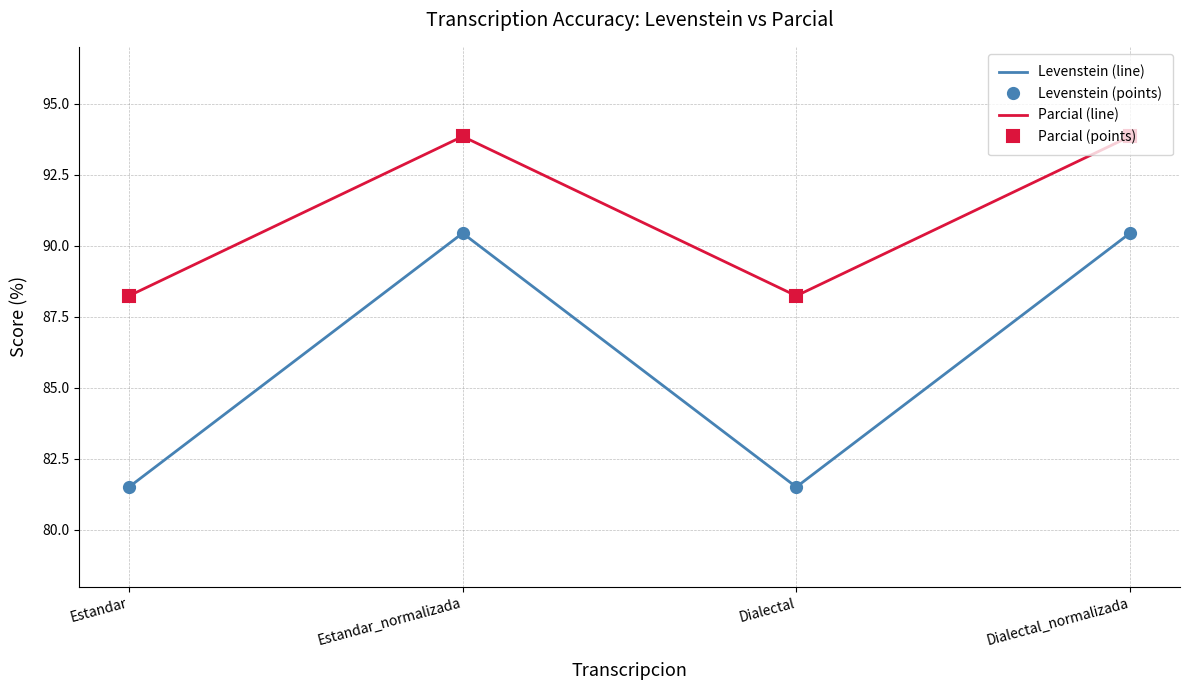

How many interior local valleys does the Parcial (line) series have?

1